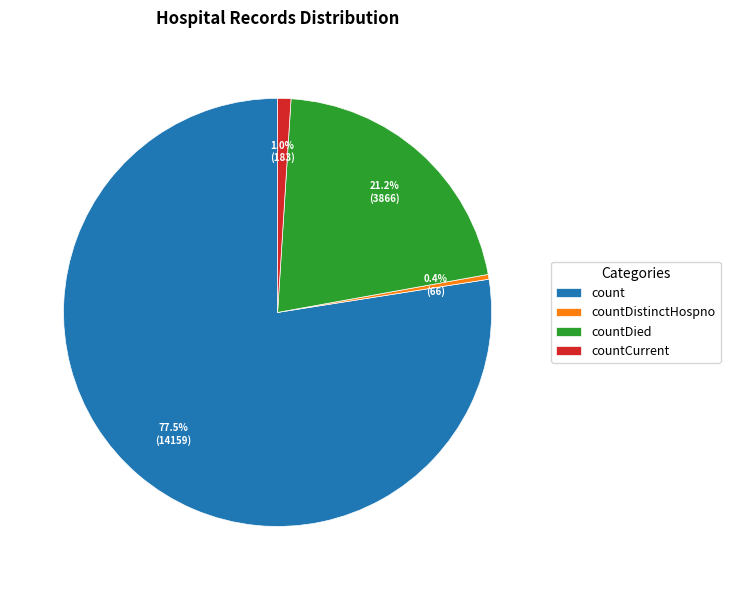

Between countDied and count, which is larger?

count